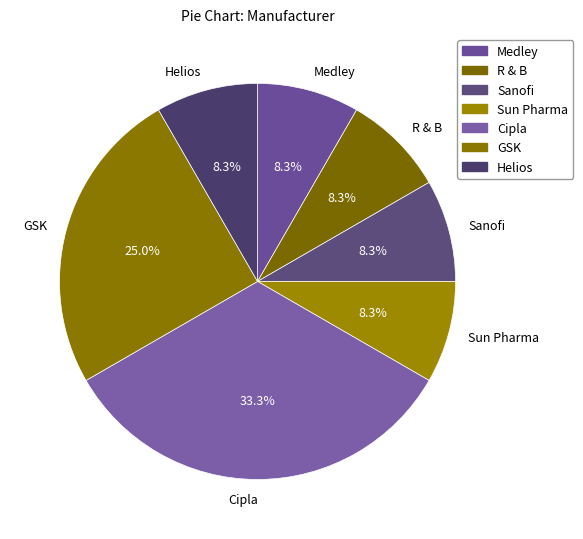

Which category has the biggest portion of the pie?

Cipla